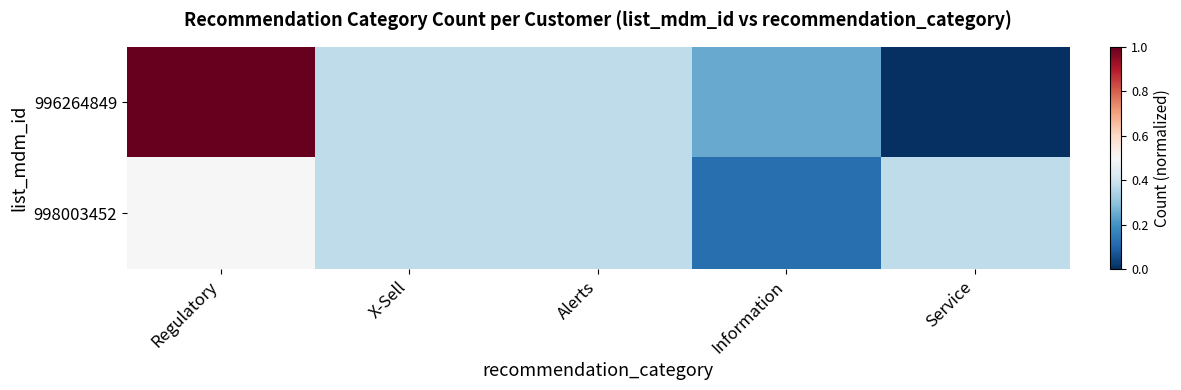

Count the number of data series in this chart.

2